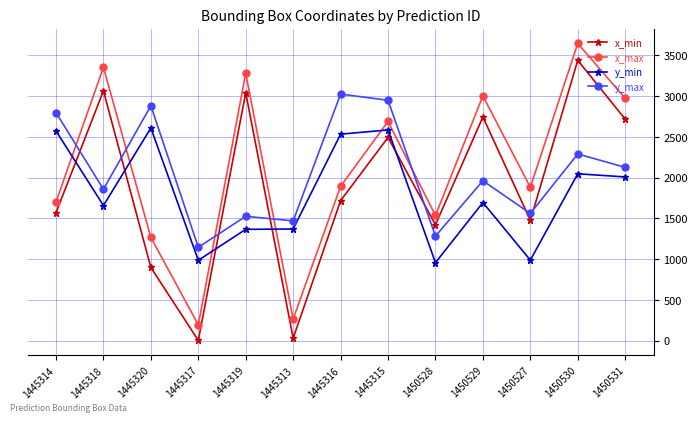

What is the spread (max minus min) of values at 1445319?

1916